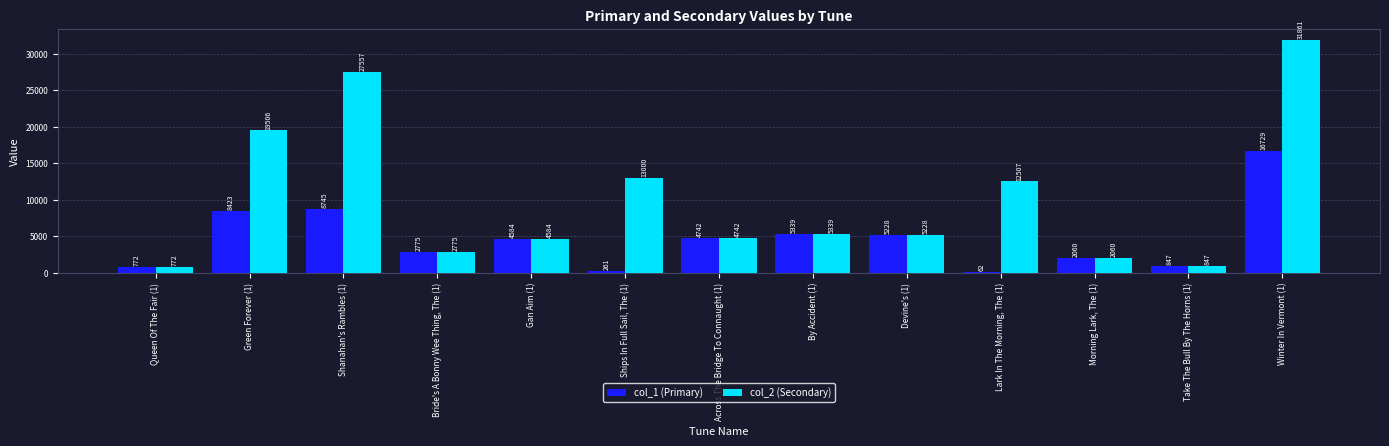

What are all the series names shown in the legend?

col_1 (Primary), col_2 (Secondary)